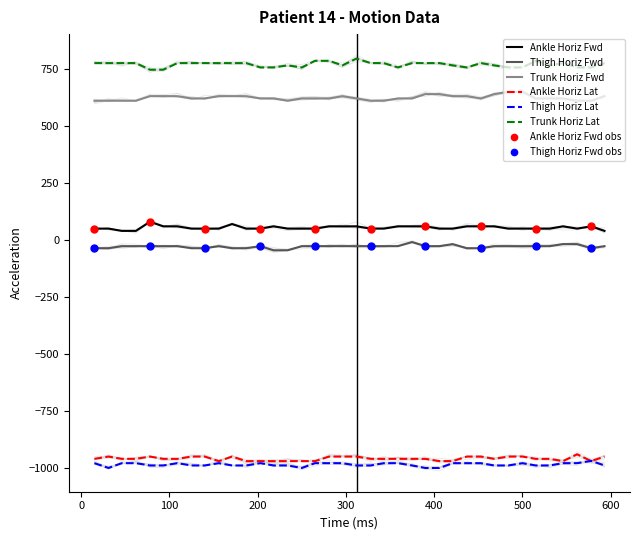

At how many categories does at least one series exceed -624?

38